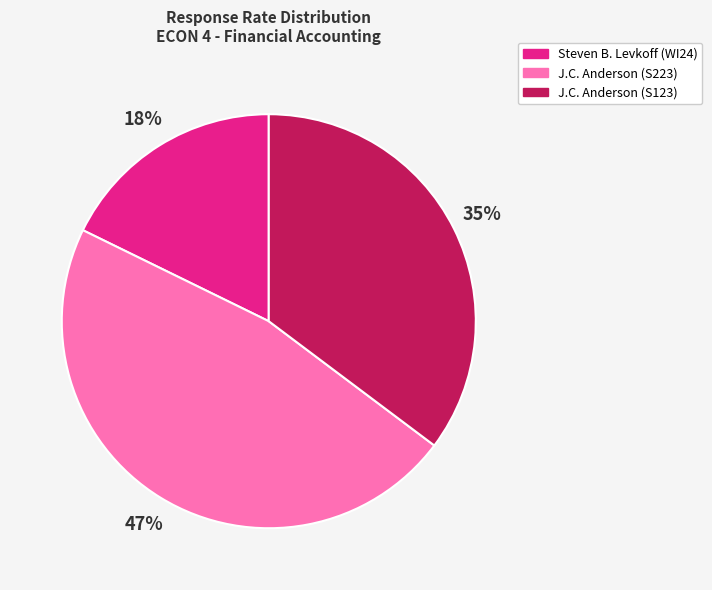

Count the number of slices in the pie.

3